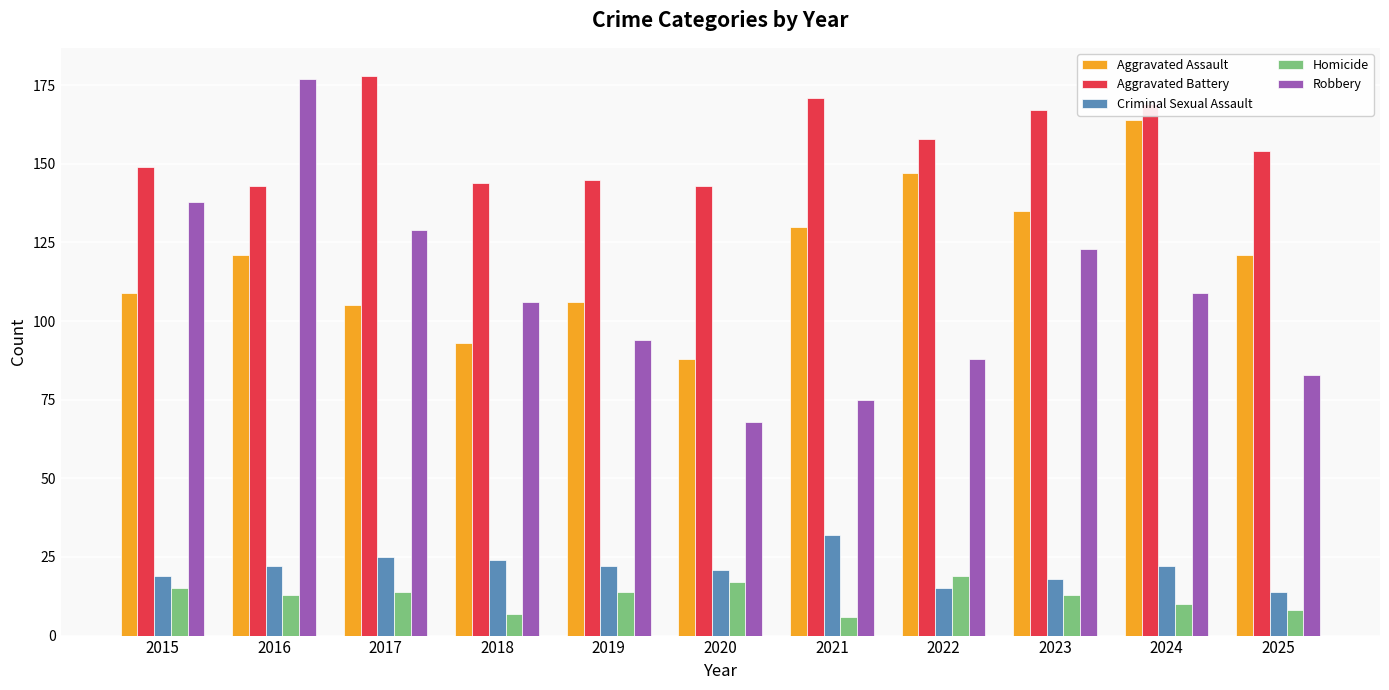

How many data points in Criminal Sexual Assault are less than 22?

5